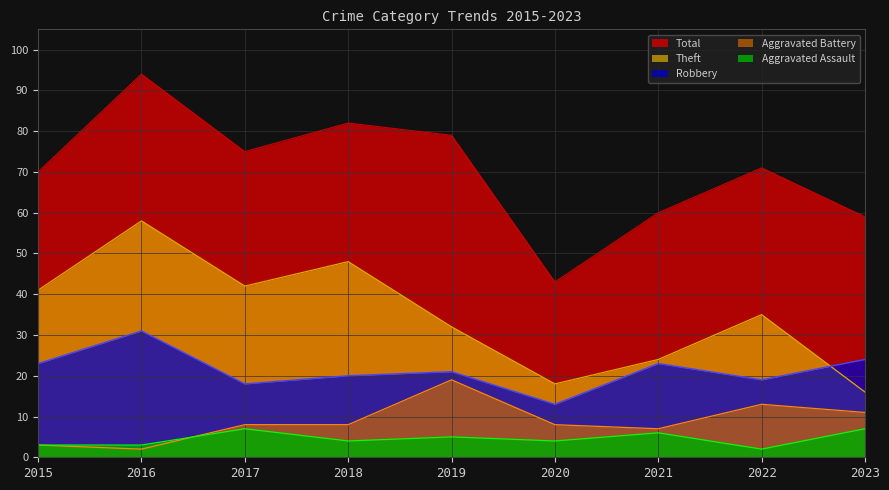

Reading left to right, extract all data points from this chart.

Aggravated Assault: 3	3	7	4	5	4	6	2	7
Aggravated Battery: 3	2	8	8	19	8	7	13	11
Robbery: 23	31	18	20	21	13	23	19	24
Theft: 41	58	42	48	32	18	24	35	16
Total: 70	94	75	82	79	43	60	71	59